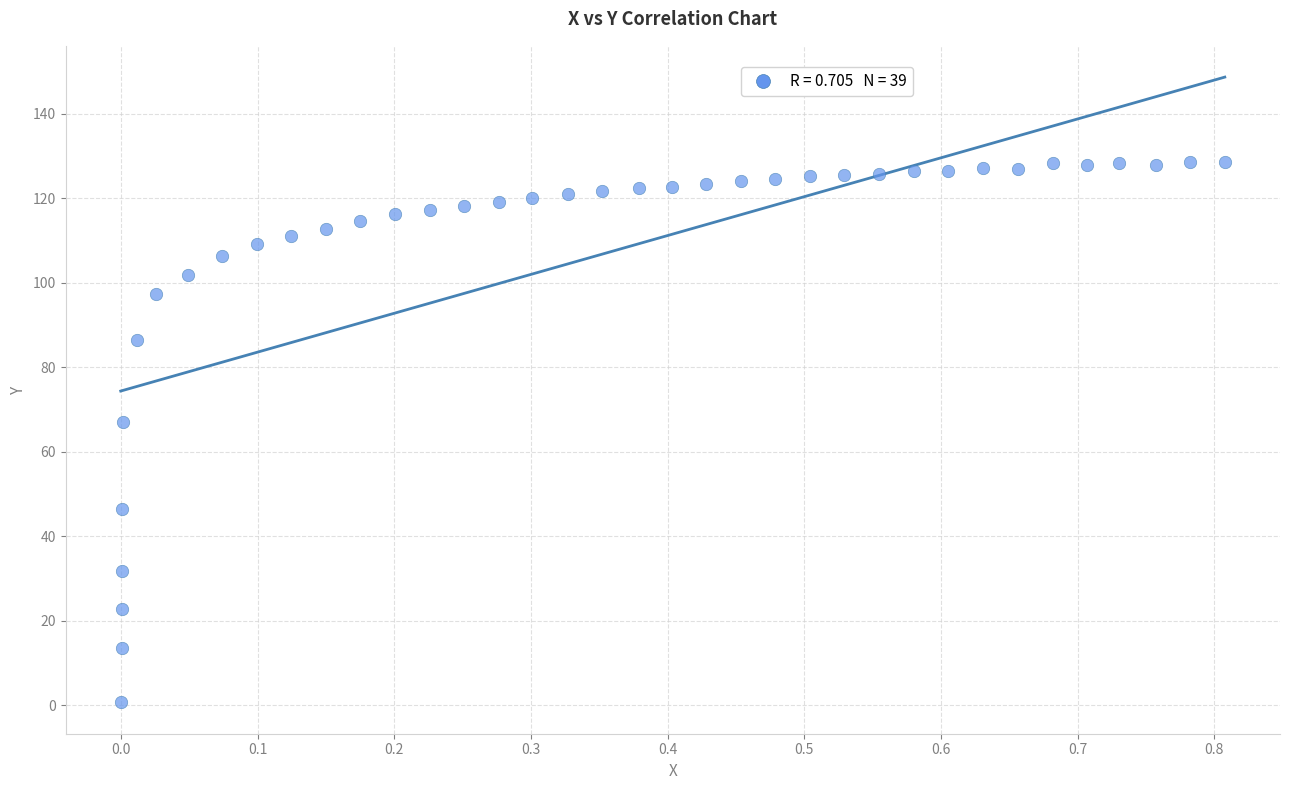

What is the range of Y values (max minus min)?

128.0